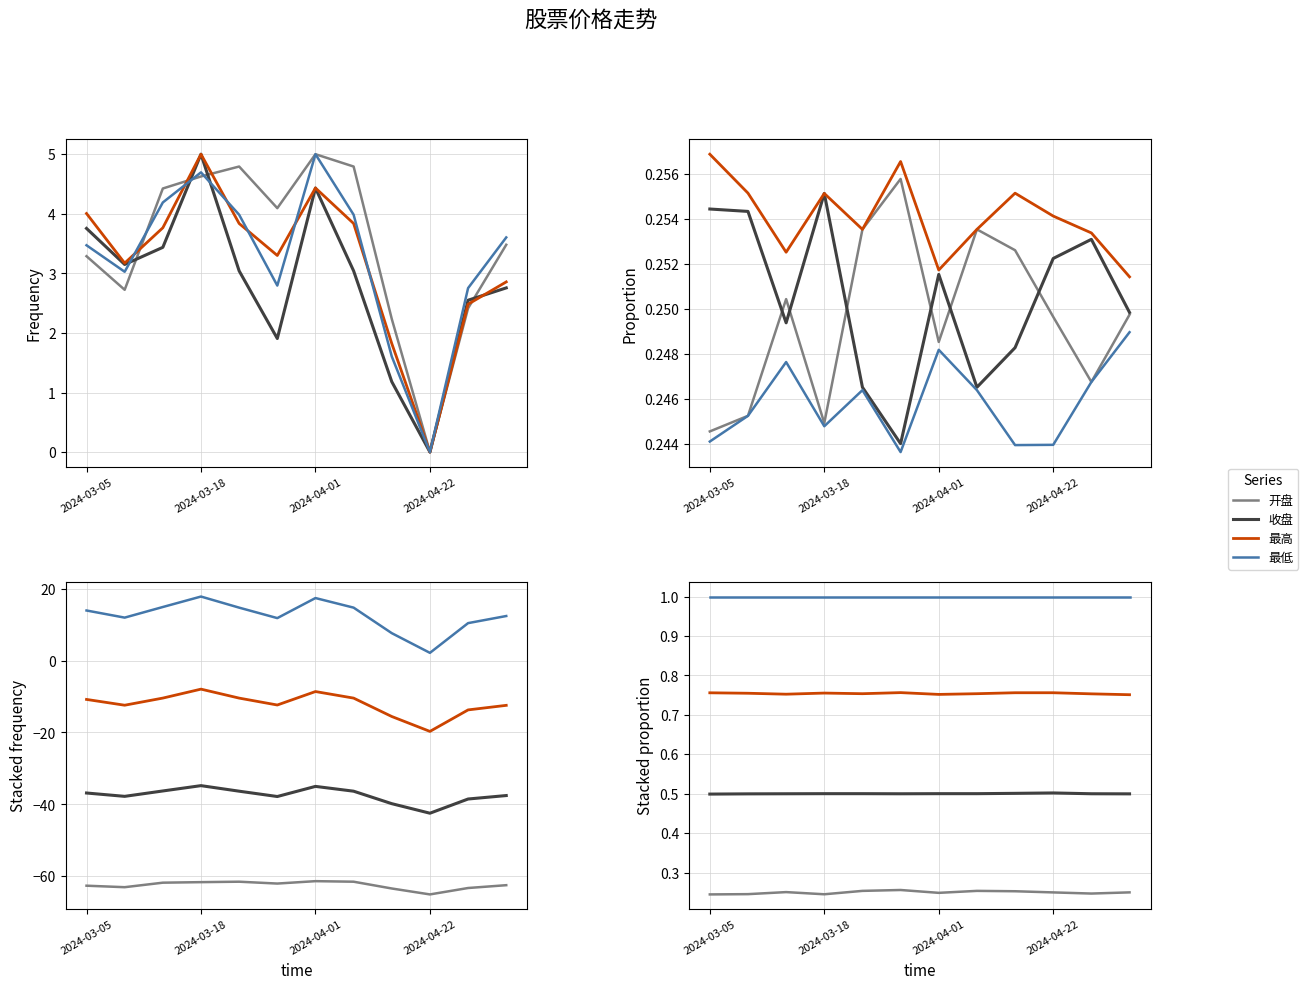

Reading left to right, extract all data points from this chart.

开盘: 0.2	0.2	0.3	0.2	0.3	0.3	0.2	0.3	0.3	0.2	0.2	0.2
收盘: 0.5	0.5	0.5	0.5	0.5	0.5	0.5	0.5	0.5	0.5	0.5	0.5
最高: 0.8	0.8	0.8	0.8	0.8	0.8	0.8	0.8	0.8	0.8	0.8	0.8
最低: 1.0	1.0	1.0	1.0	1.0	1.0	1.0	1.0	1.0	1.0	1.0	1.0